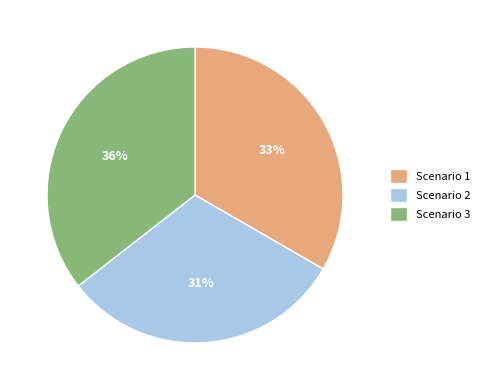

Which category has the biggest portion of the pie?

Scenario 3